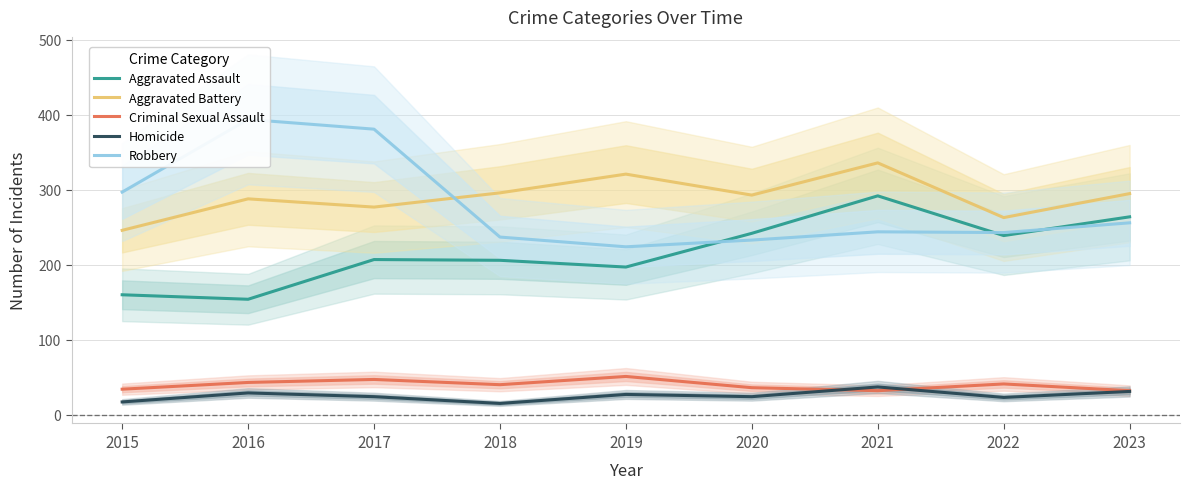

List the labels in order of Aggravated Assault value, largest first.

2021, 2023, 2020, 2022, 2017, 2018, 2019, 2015, 2016